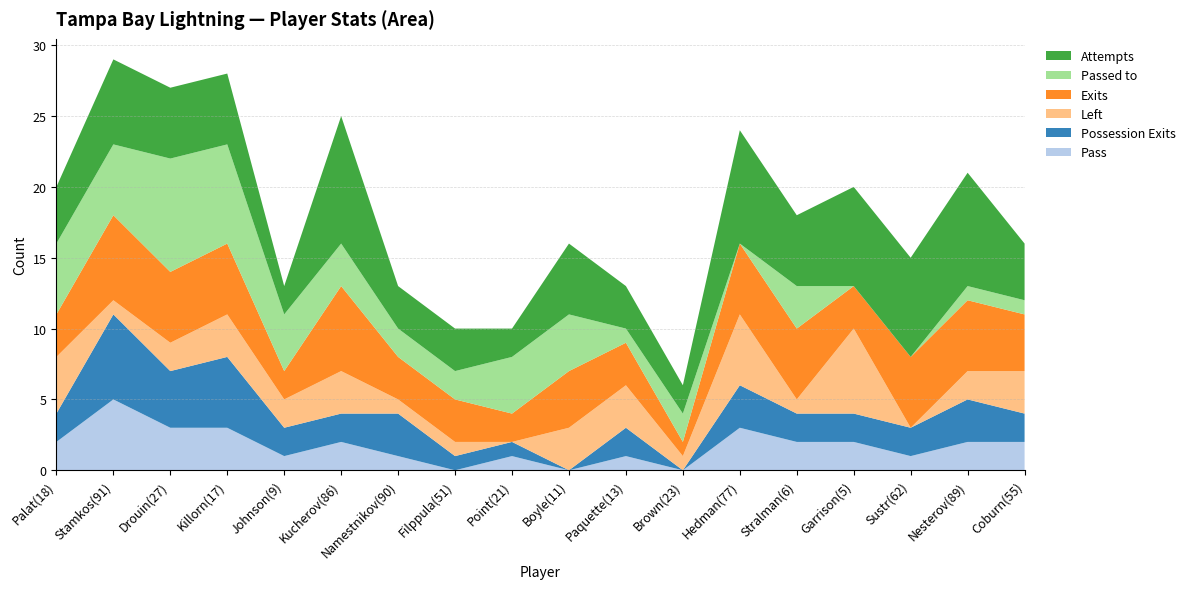

Reading right to left, transcribe all the data shown in this chart.

Pass: 2	2	1	2	2	3	0	1	0	1	0	1	2	1	3	3	5	2
Possession Exits: 2	3	2	2	2	3	0	2	0	1	1	3	2	2	5	4	6	2
Left: 3	2	0	6	1	5	1	3	3	0	1	1	3	2	3	2	1	4
Exits: 4	5	5	3	5	5	1	3	4	2	3	3	6	2	5	5	6	3
Passed to: 1	1	0	0	3	0	2	1	4	4	2	2	3	4	7	8	5	5
Attempts: 4	8	7	7	5	8	2	3	5	2	3	3	9	2	5	5	6	4